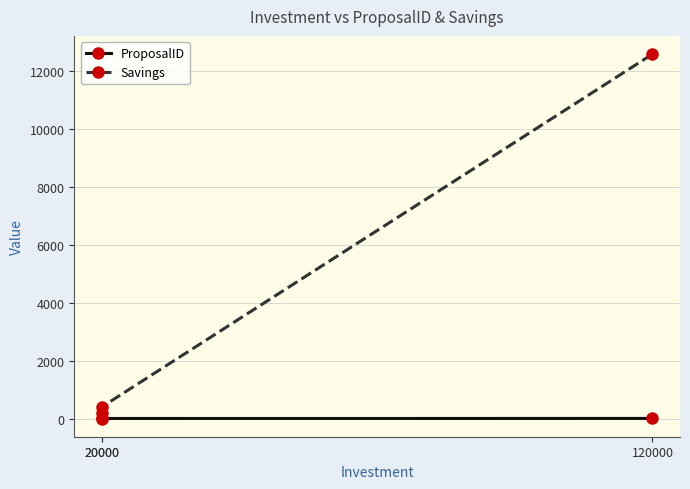

Is the value of ProposalID at 20000 greater than the value of Savings at 20000?

No